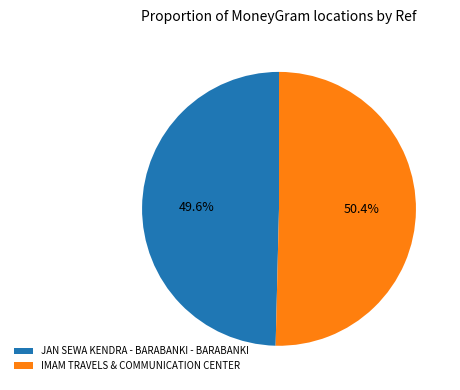

The IMAM TRAVELS & COMMUNICATION CENTER slice represents 45% of the pie. True or false?

False